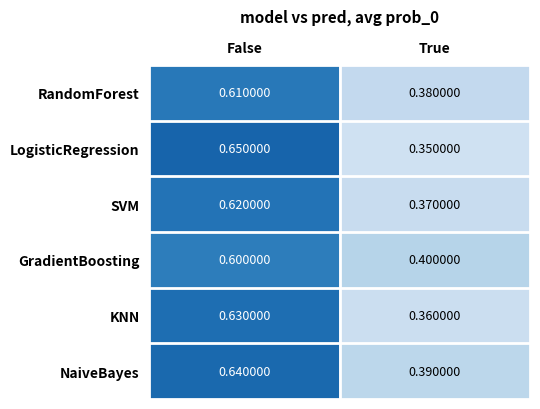

Rank the series by their maximum value, from highest to lowest.

LogisticRegression, NaiveBayes, KNN, SVM, RandomForest, GradientBoosting